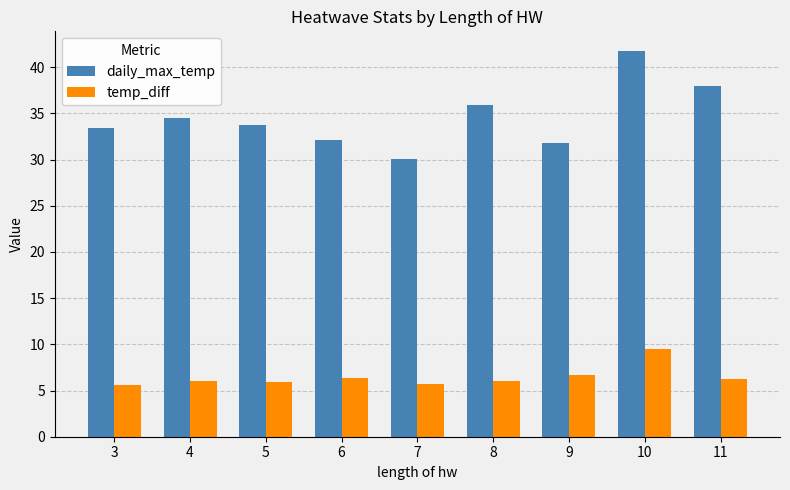

The daily_max_temp series shows 41.8 at 10. True or false?

True